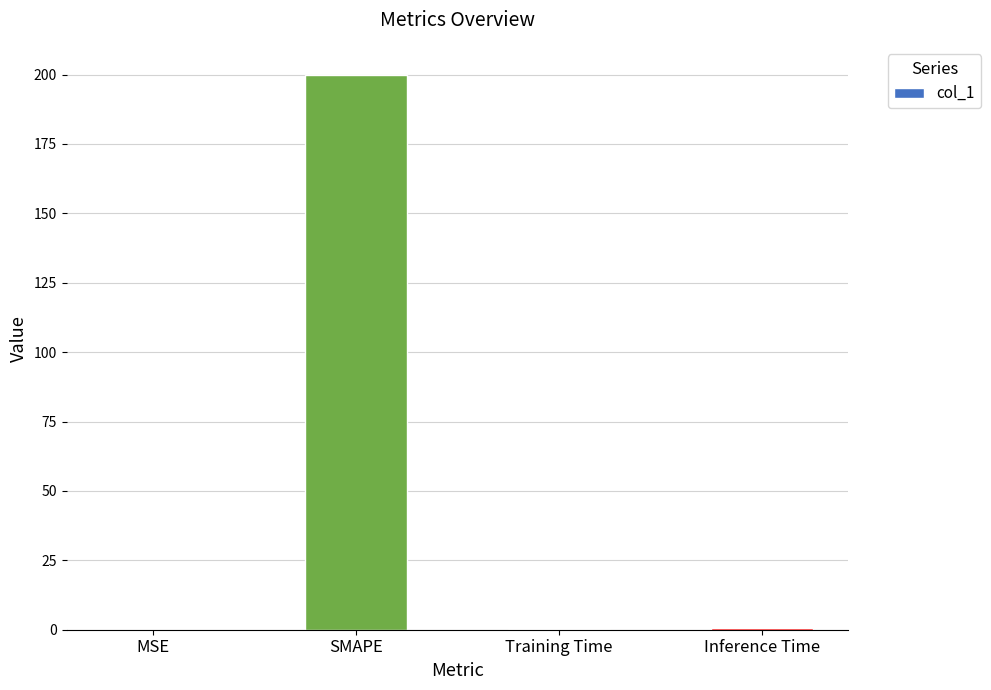

Is it true that the value at SMAPE is 200.0?

True